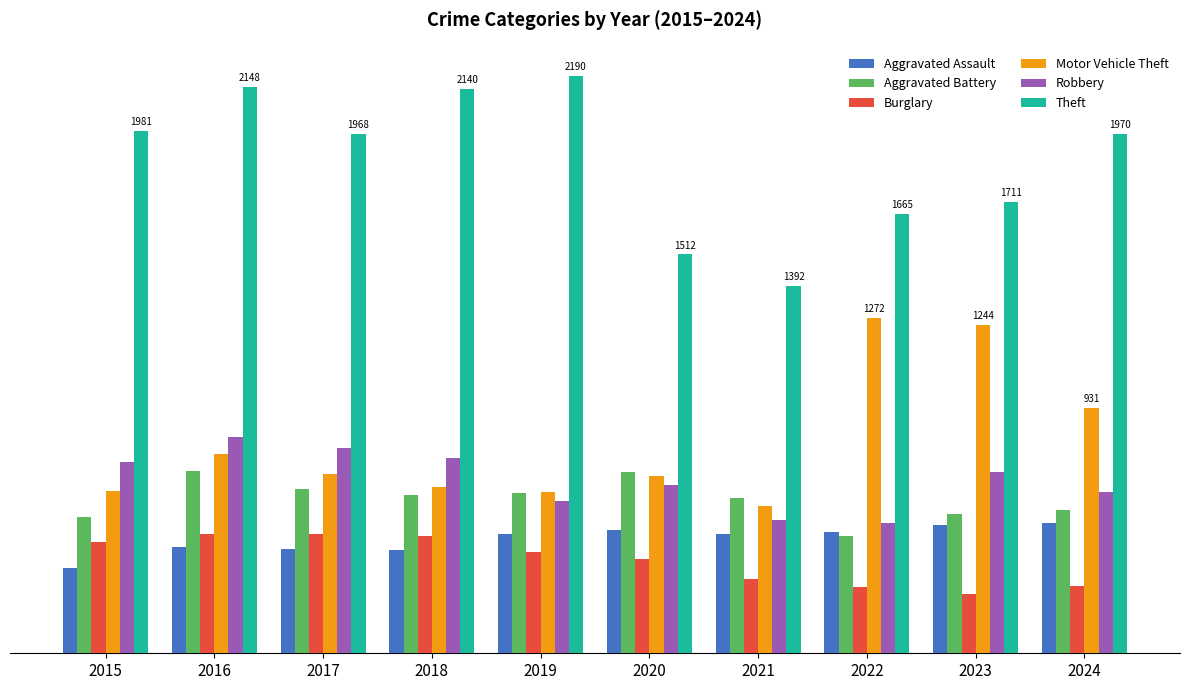

Which series has the widest spread of values?

Theft